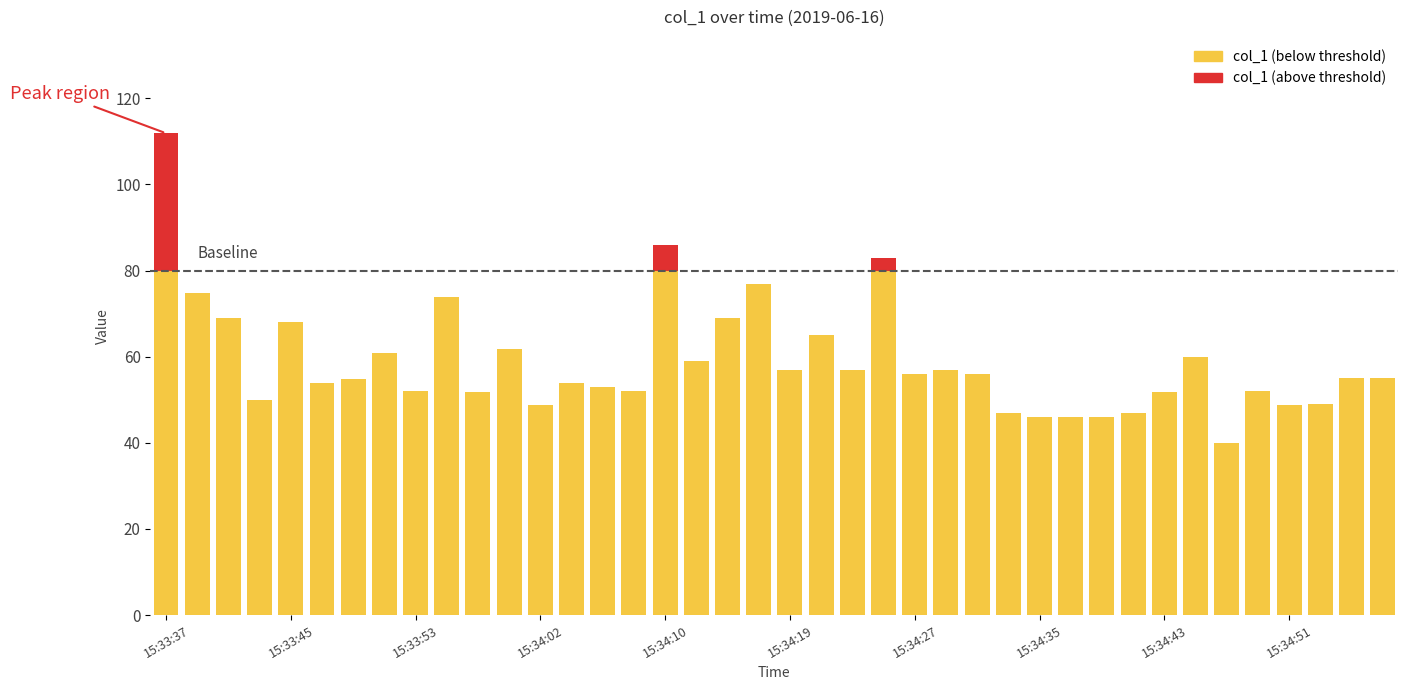

Which has a higher value, 15:34:45 or 15:33:51?

15:33:51